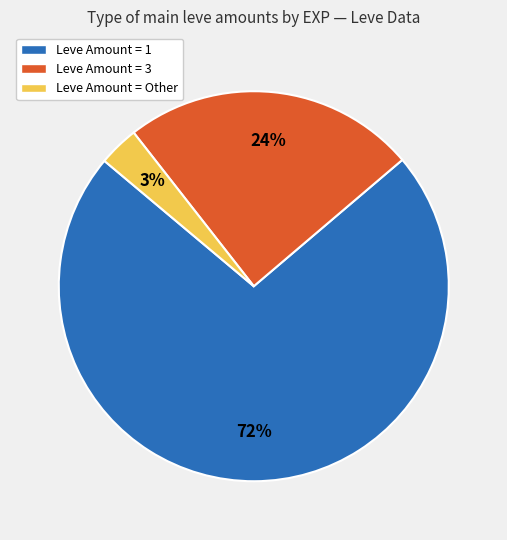

Which slice is the largest?

Leve Amount = 1